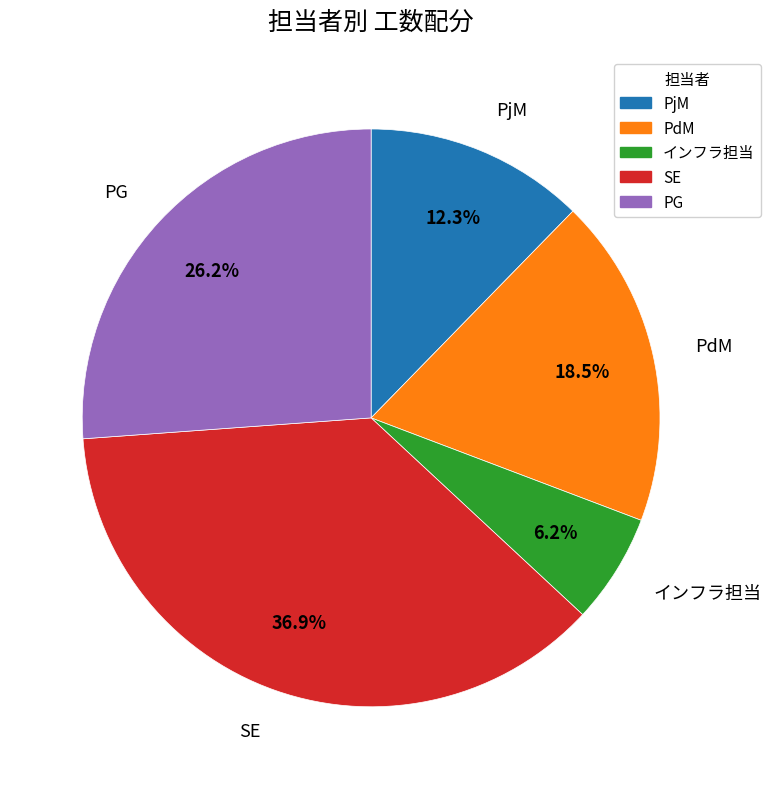

What is the total percentage of PjM and SE?

49.2%